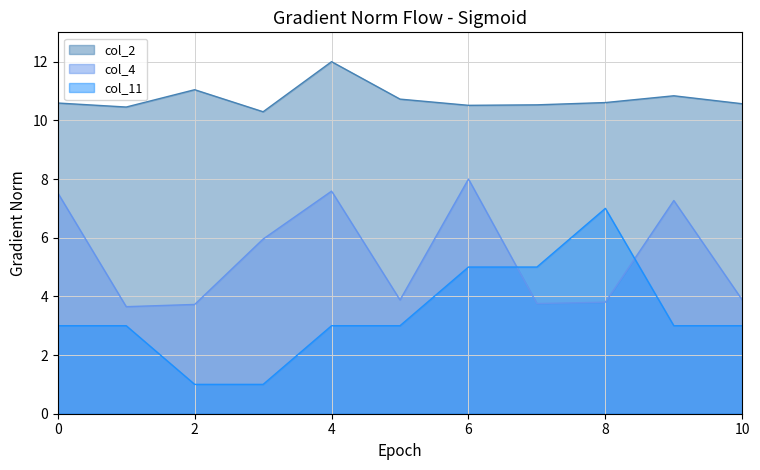

Reading left to right, what are all the values shown in this chart?

col_2: 10.6	10.5	11.0	10.3	12.0	10.7	10.5	10.5	10.6	10.8	10.6
col_4: 7.5	3.6	3.7	6.0	7.6	3.9	8.0	3.8	3.8	7.3	3.9
col_11: 3.0	3.0	1.0	1.0	3.0	3.0	5.0	5.0	7.0	3.0	3.0